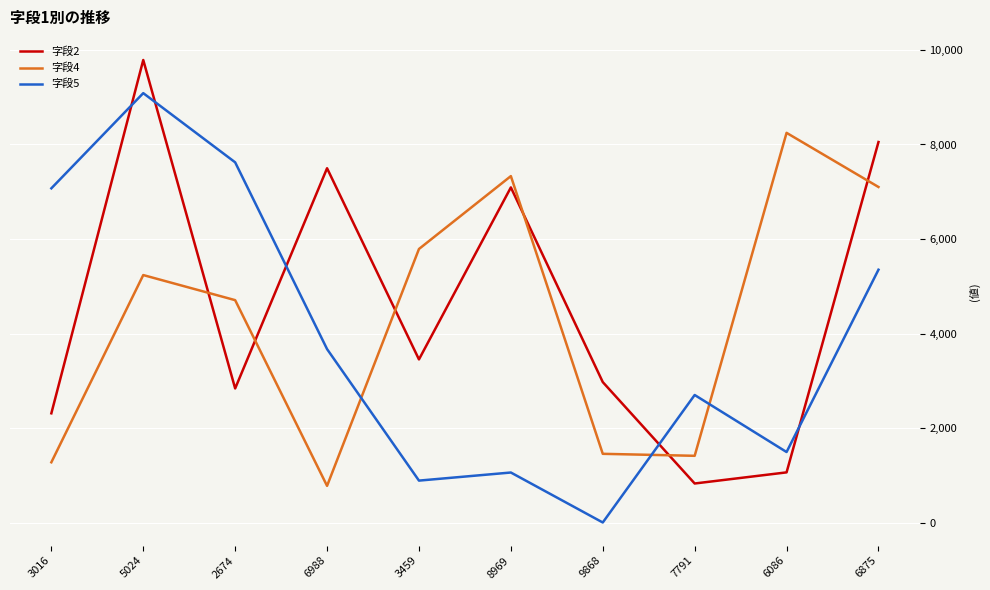

Rank the series by their maximum value, from highest to lowest.

字段2, 字段5, 字段4